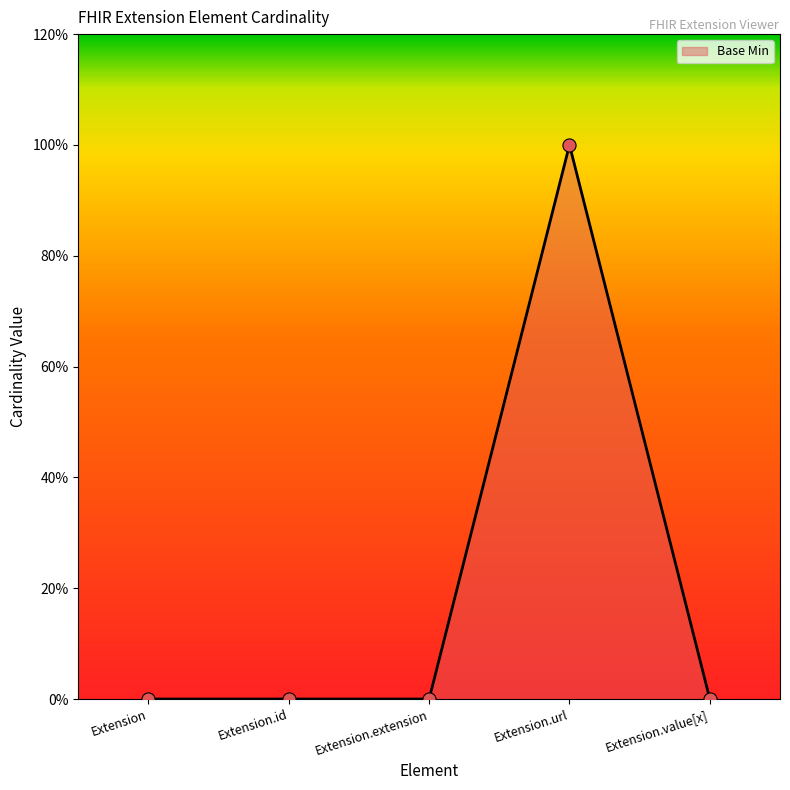

Between Extension.value[x] and Extension, which is larger?

Extension.value[x]